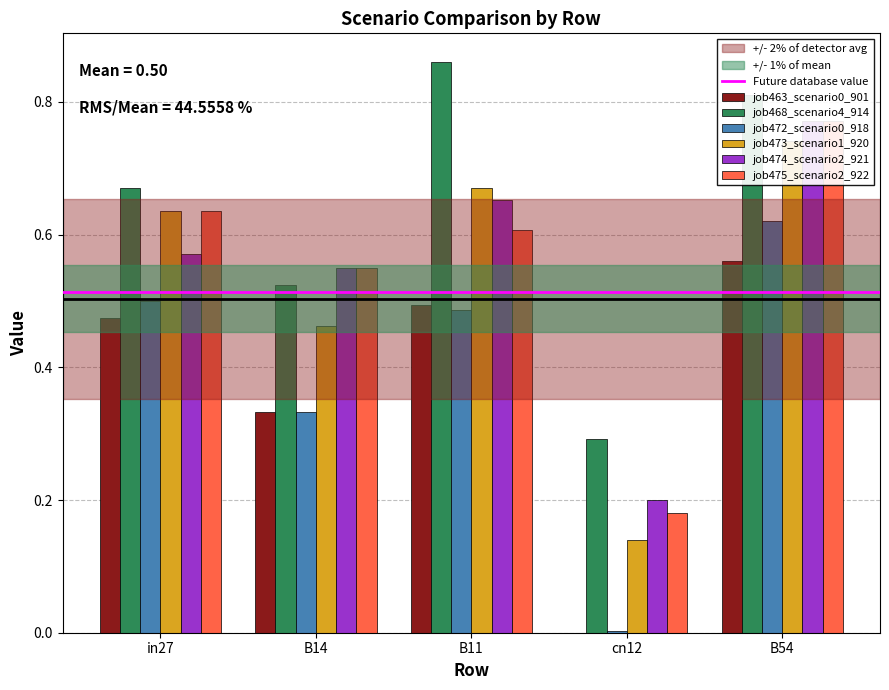

Reading right to left, what are all the values shown in this chart?

job463_scenario0_901: 0.6	0.0	0.5	0.3	0.5
job468_scenario4_914: 0.8	0.3	0.9	0.5	0.7
job472_scenario0_918: 0.6	0.0	0.5	0.3	0.5
job473_scenario1_920: 0.7	0.1	0.7	0.5	0.6
job474_scenario2_921: 0.8	0.2	0.7	0.6	0.6
job475_scenario2_922: 0.8	0.2	0.6	0.6	0.6